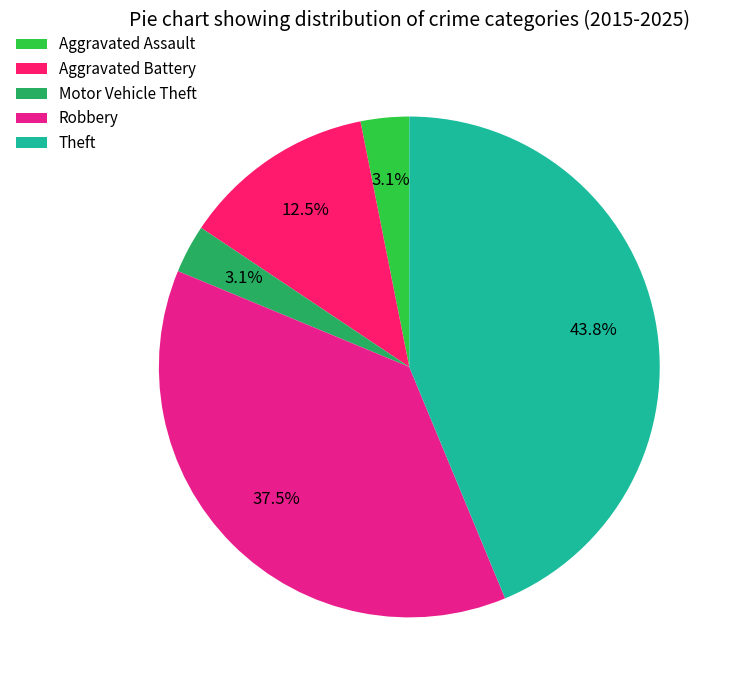

How many slices are in this pie chart?

5